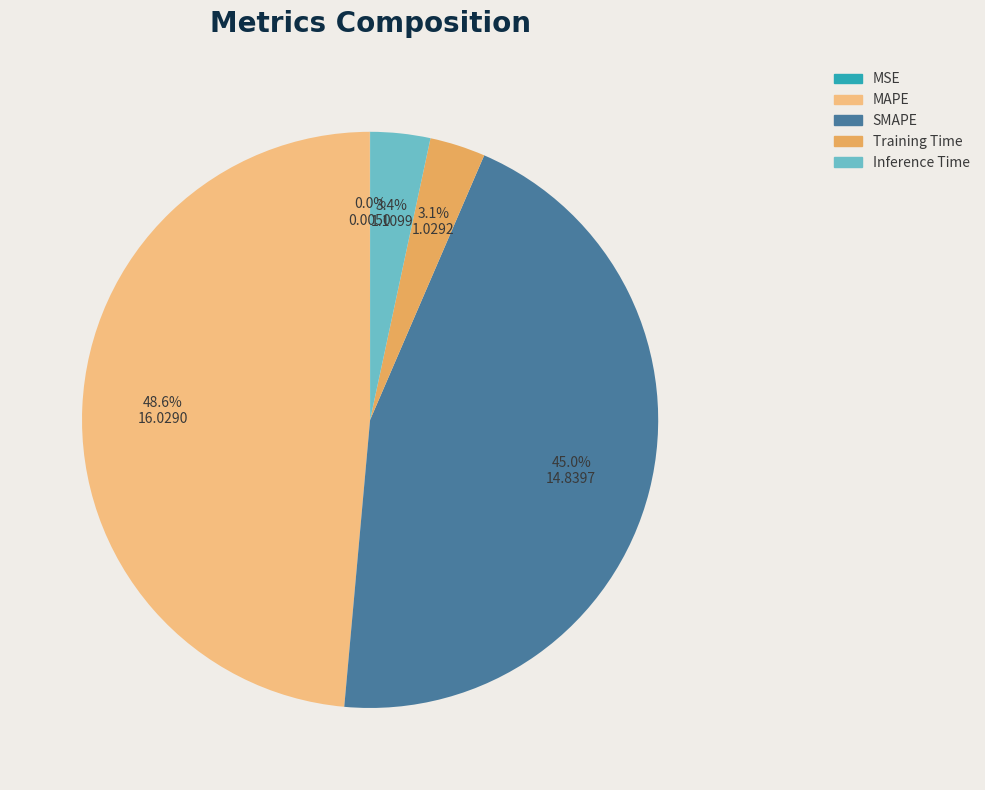

Does Inference Time account for over 50% of the chart?

No